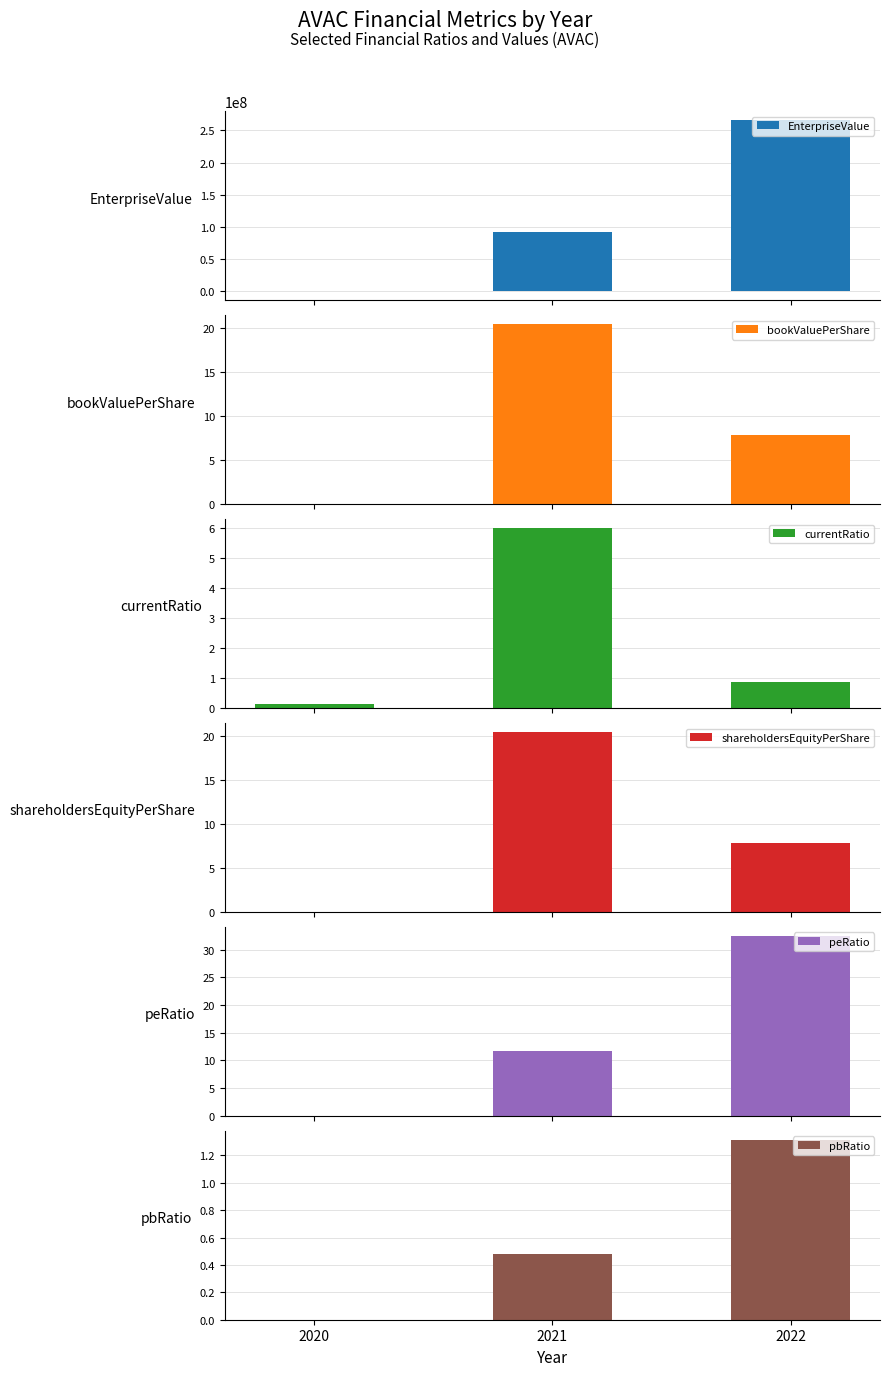

Which series changed the most between 2021 and 2022?

EnterpriseValue